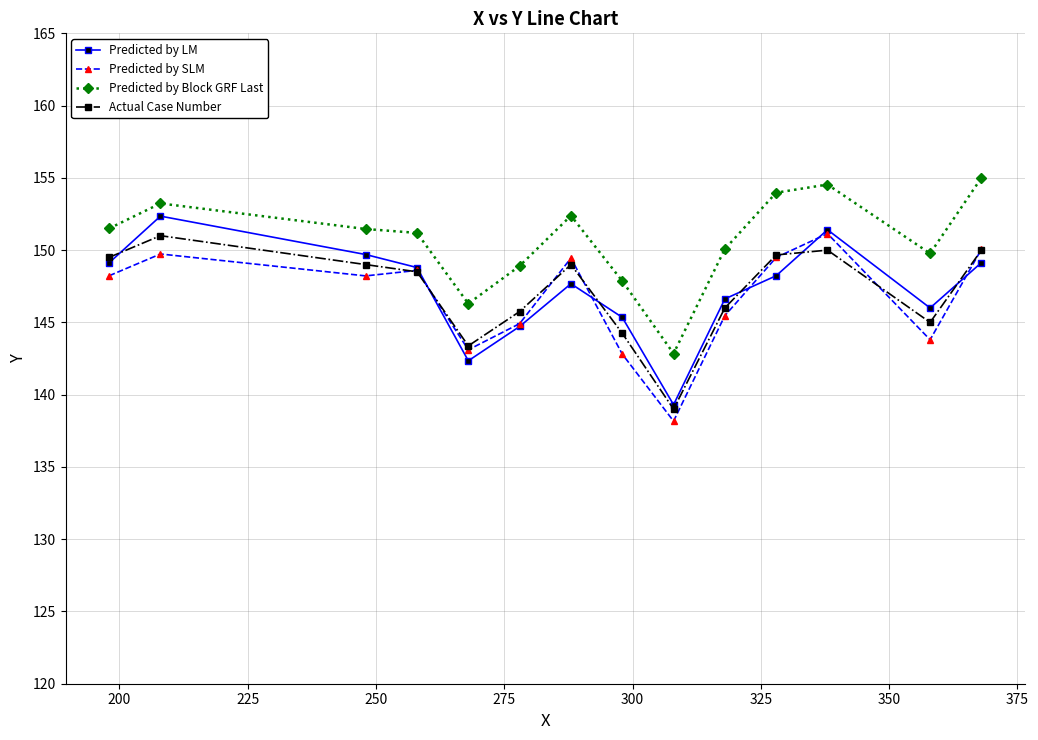

How many categories are shown in the chart?

14